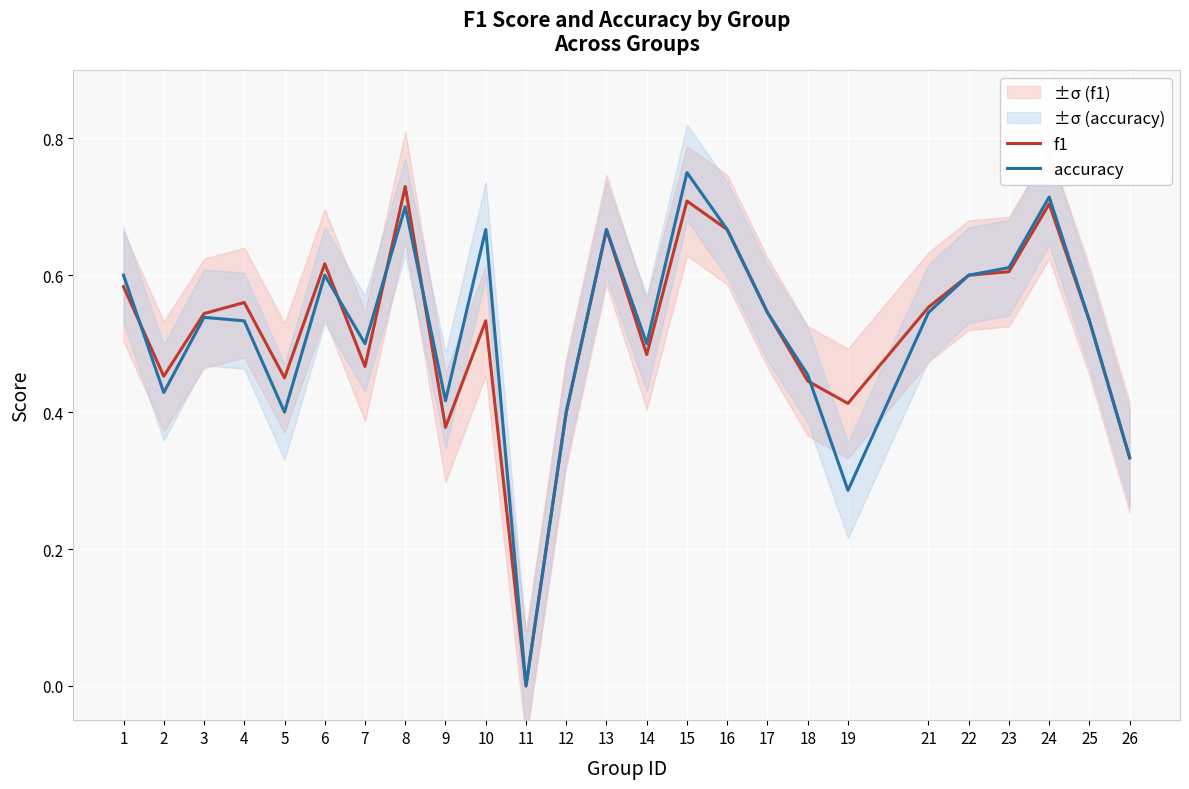

Which category has the highest value in the f1 series?

8